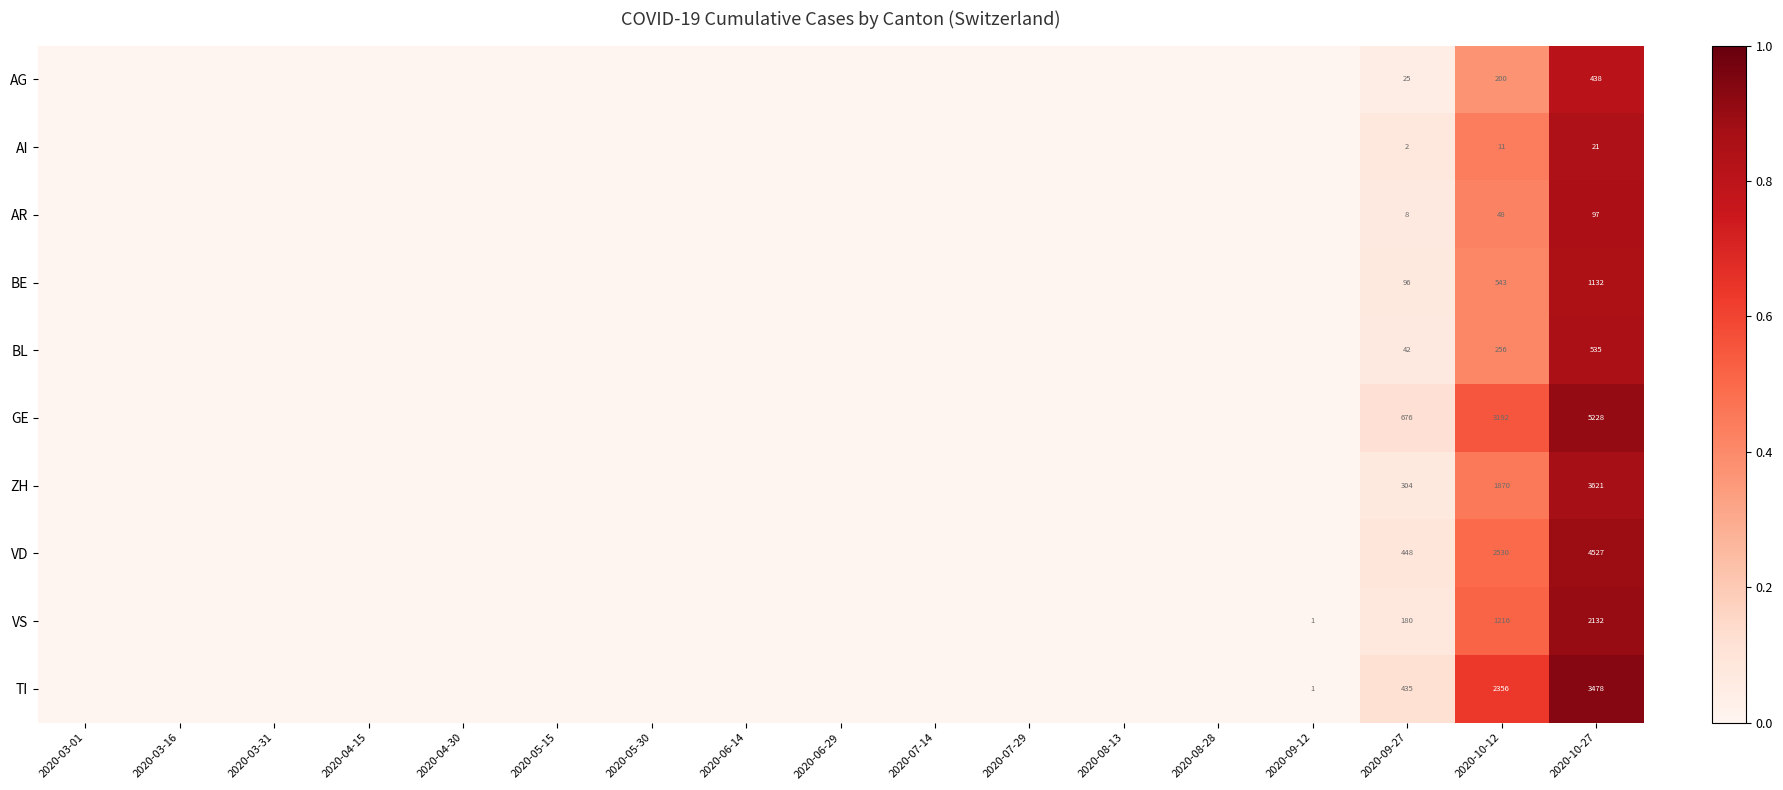

Is it true that TI equals 2 at 2020-09-12?

False